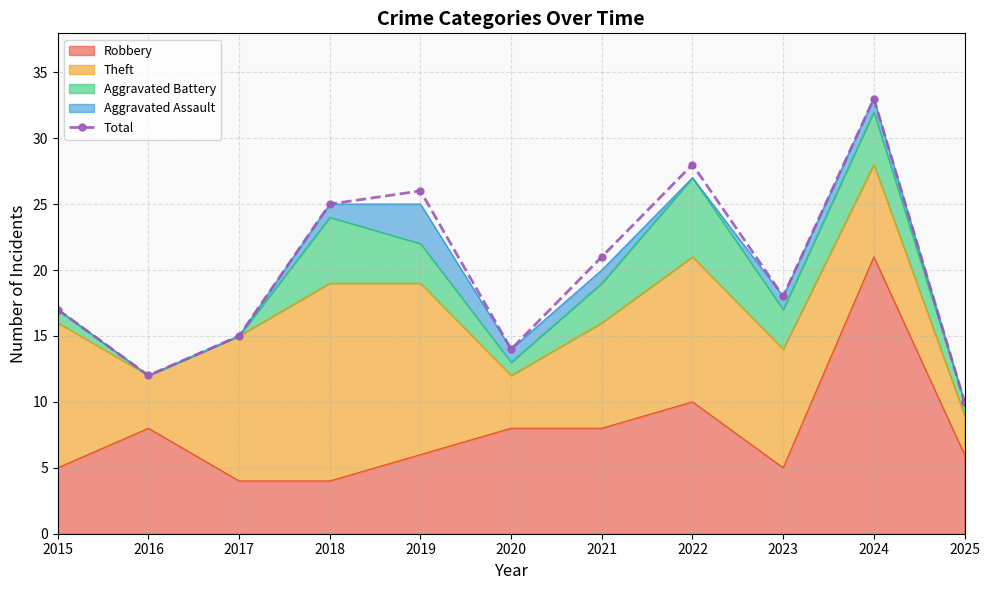

What is the change in value from 2020 to 2025?

-4